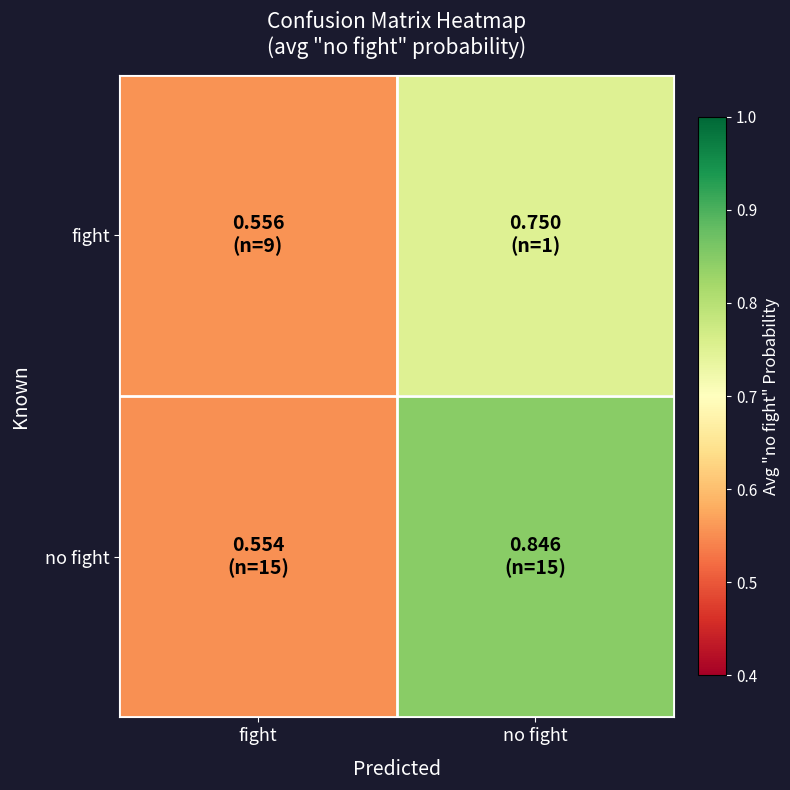

Between fight and no fight, which series saw the biggest shift?

no fight